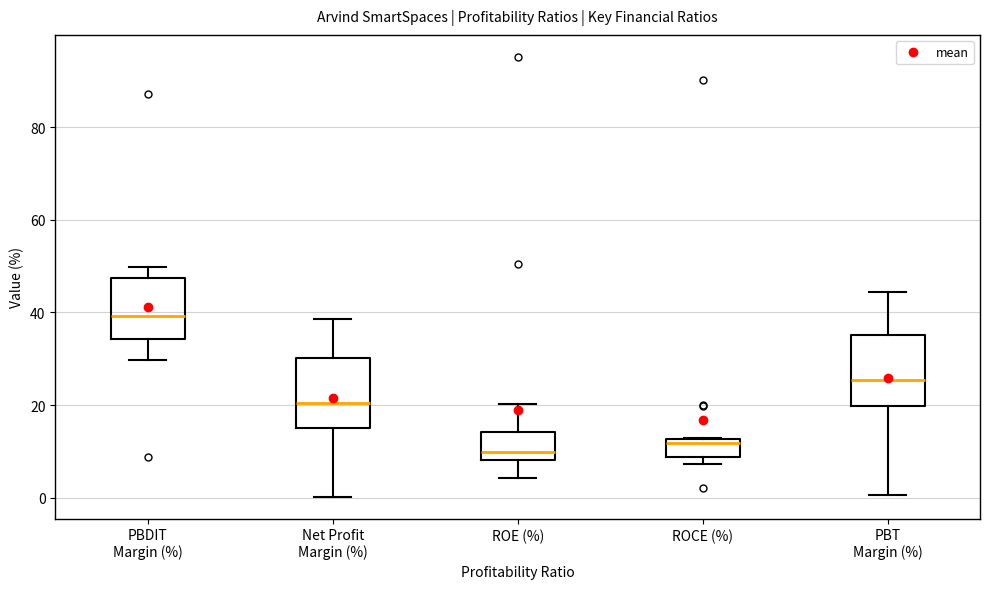

Reading left to right, read every box against the y-axis: the position of its median line, the range the box covers, and the ends of its whiskers. The values are not printed on the chart, so give them approximately, as read against the axis.

PBDIT Margin (%): median 40, box 34 to 48, whiskers 30 to 50
Net Profit Margin (%): median 20, box 14 to 30, whiskers 0 to 38
ROE (%): median 10, box 8 to 14, whiskers 4 to 20
ROCE (%): median 12 (just below the box's upper edge), box 8 to 12, whiskers 8 (just below the box's lower edge) to 12
PBT Margin (%): median 26, box 20 to 36, whiskers 0 to 44